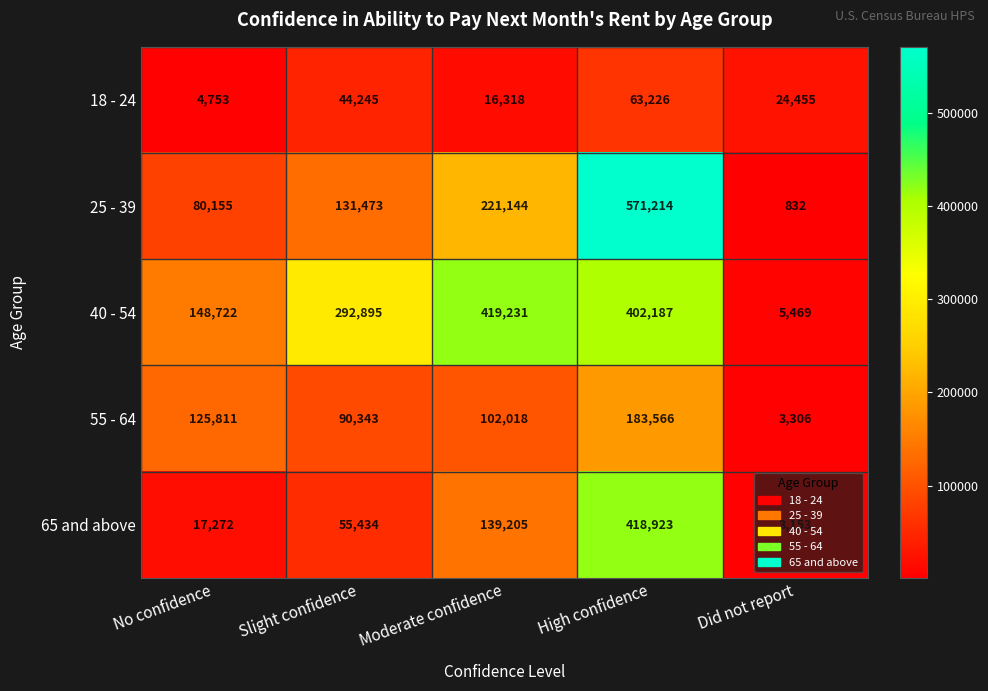

What is the approximate value of 65 and above at High confidence, to the nearest 50?

418900